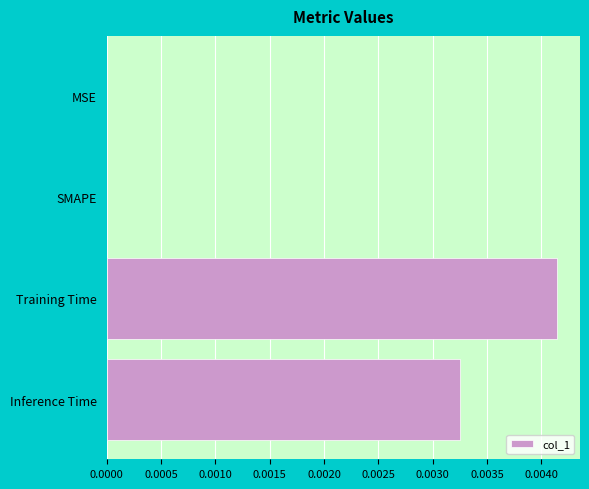

Is it true that the value at Inference Time is 0.0?

True